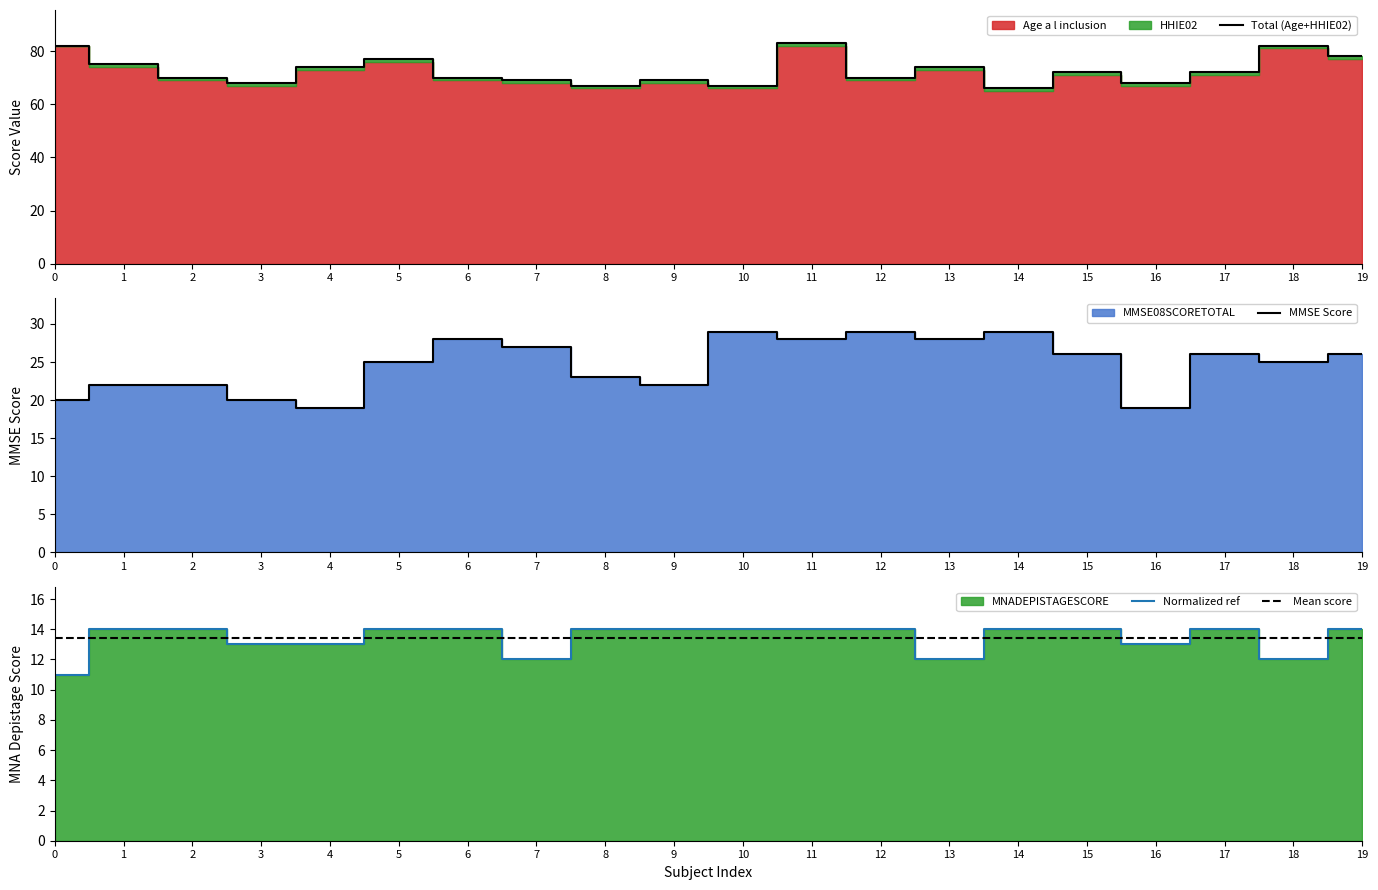

What is the value of the MMSE Score point at the 17th from the left?

19.0